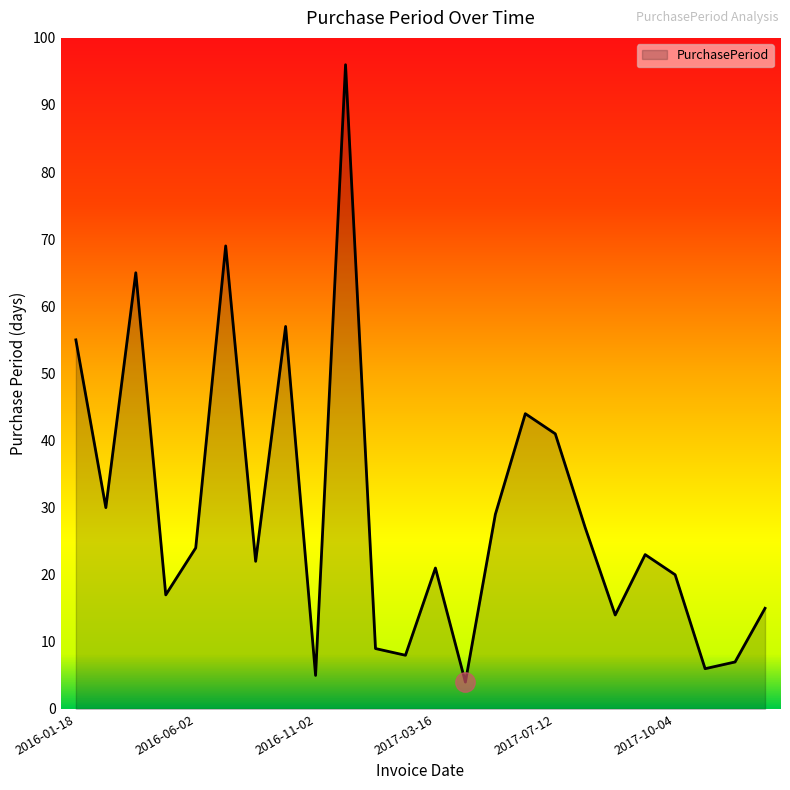

What is the greatest value displayed?

96